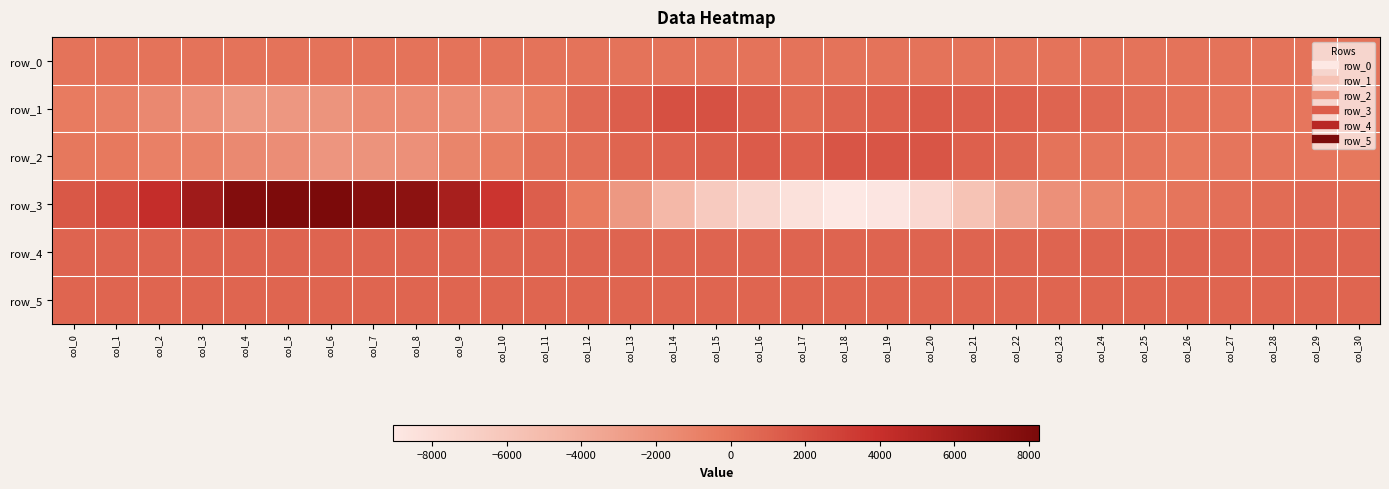

At col_18, list the series in order from smallest to largest.

row_3, row_0, row_5, row_4, row_1, row_2